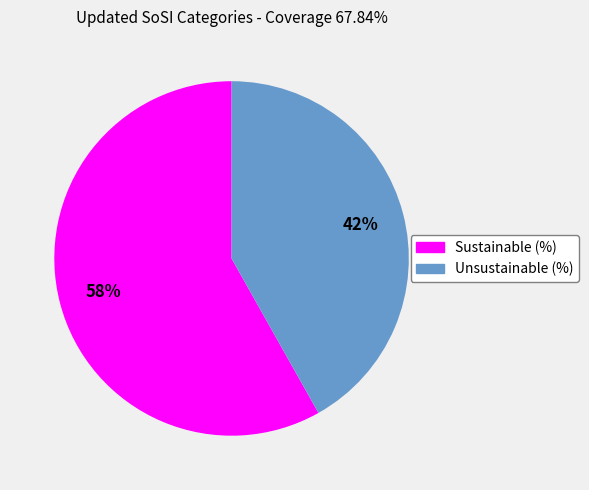

Between Sustainable (%) and Unsustainable (%), which is larger?

Sustainable (%)